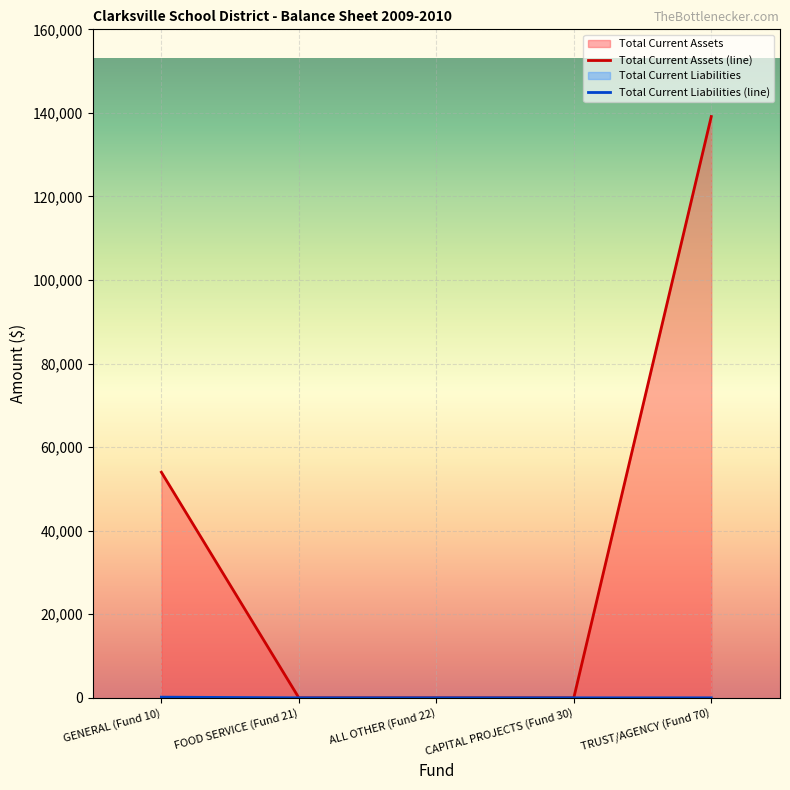

True or false: Total Current Assets has more than 1 interior local peaks.

False